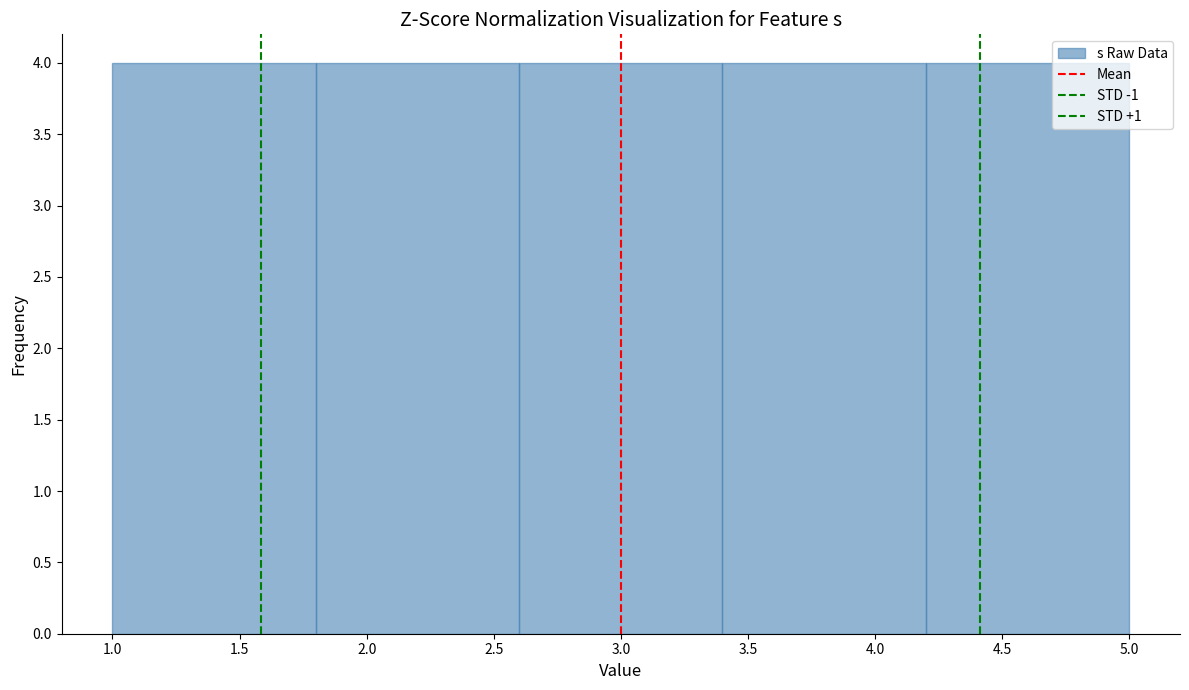

How tall is the bar that spans 1.0 to 1.8 on the x-axis? The values are not printed on the chart, so give them approximately, as read against the axis.

4